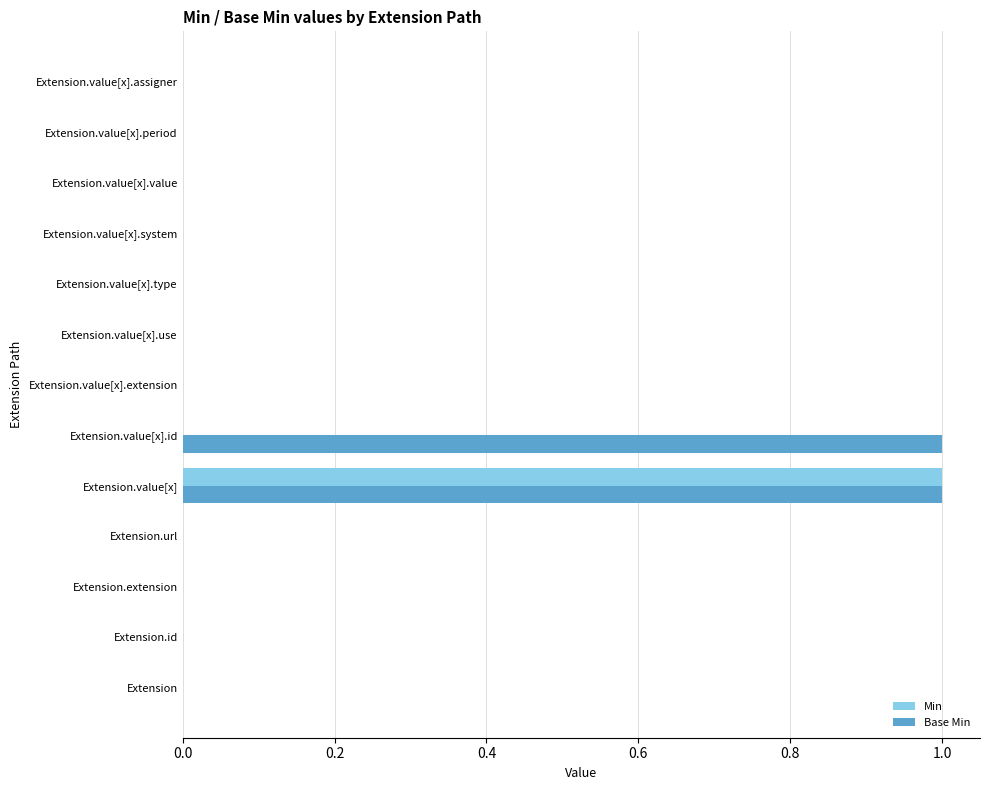

Is it true that Base Min equals -1 at Extension.value[x].period?

False